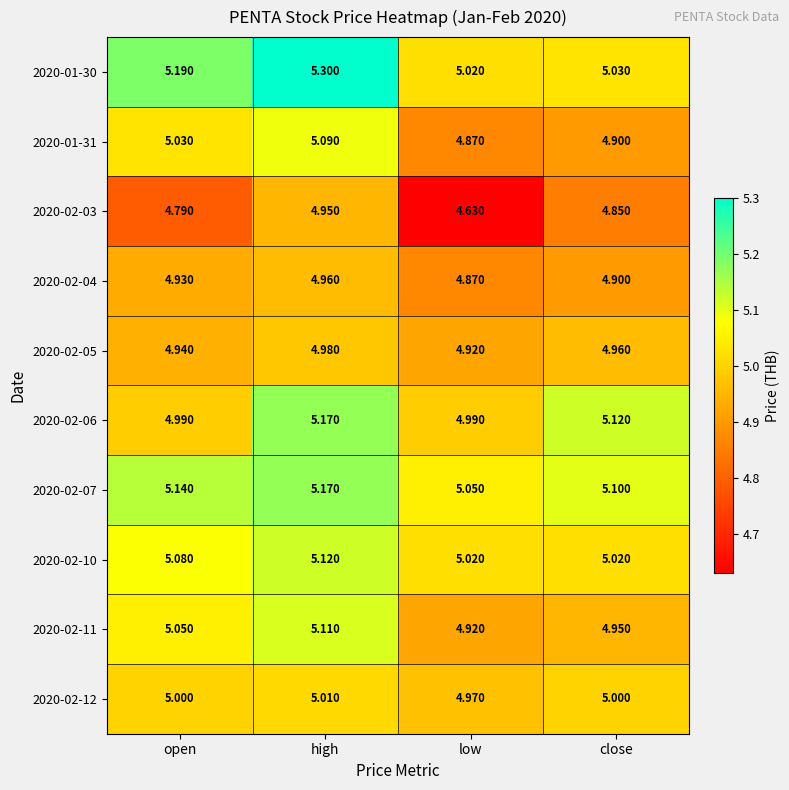

At which category is the sum across all series the highest?

high